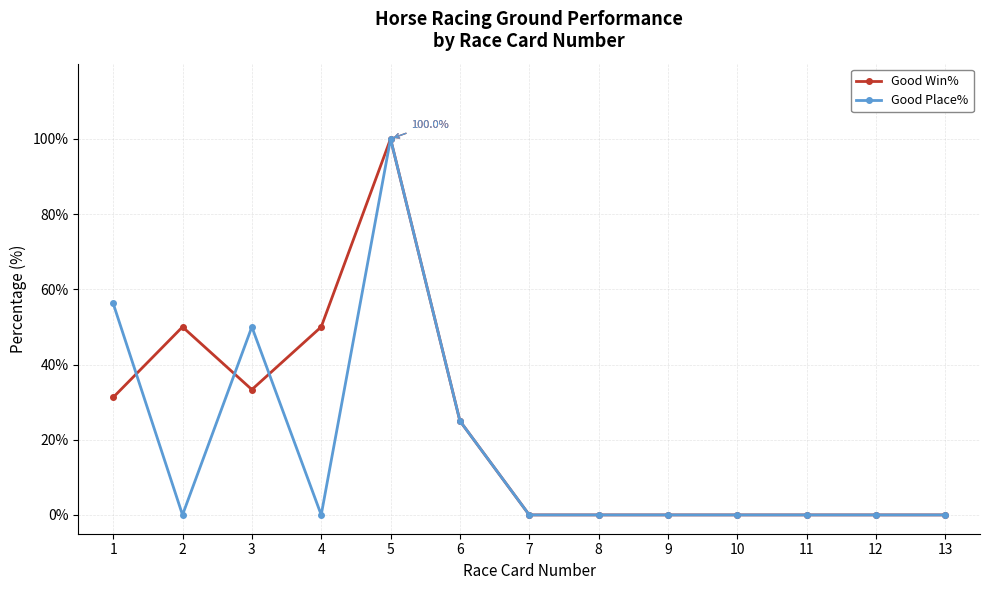

Which series changed the most between 3 and 4?

Good Place%